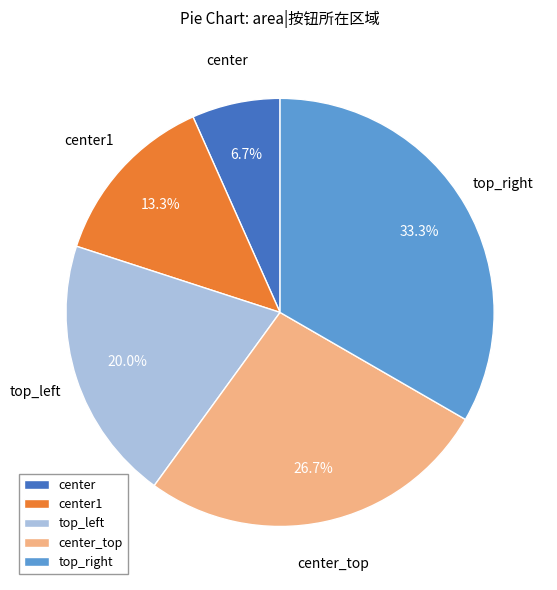

Between top_right and center_top, which is larger?

top_right